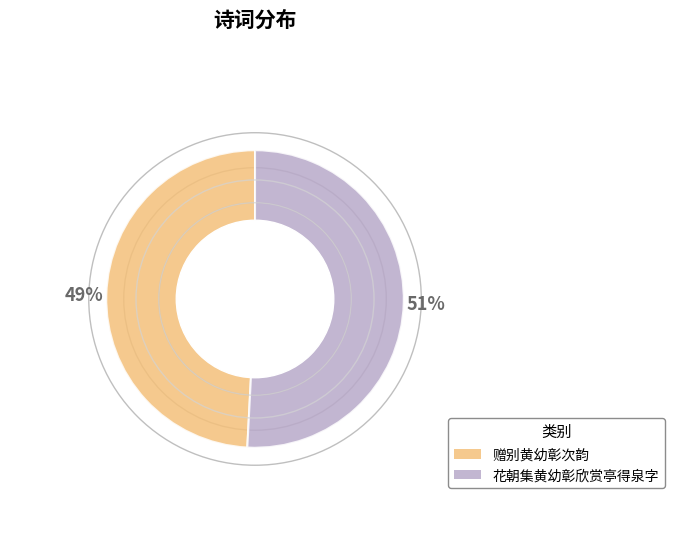

Is 花朝集黄幼彰欣赏亭得泉字 the majority of the pie?

Yes